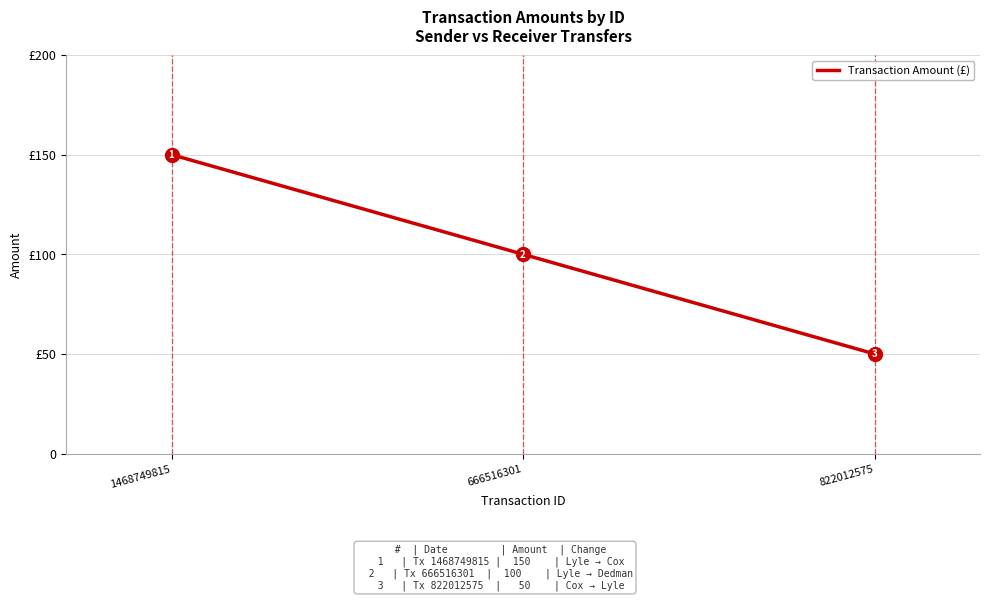

Which label corresponds to the smallest value in the chart?

822012575